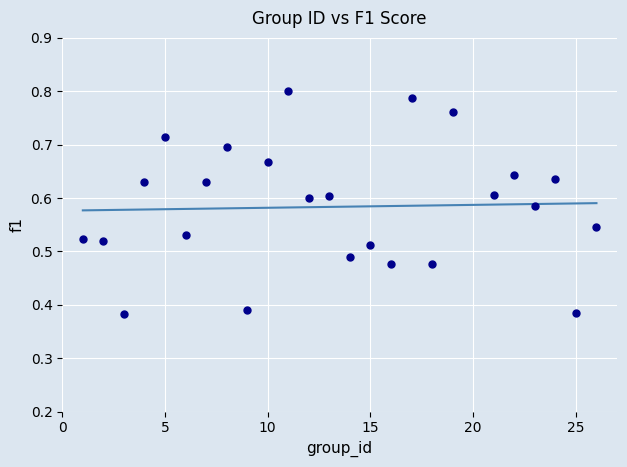

What is the range of X values (max minus min)?

25.0